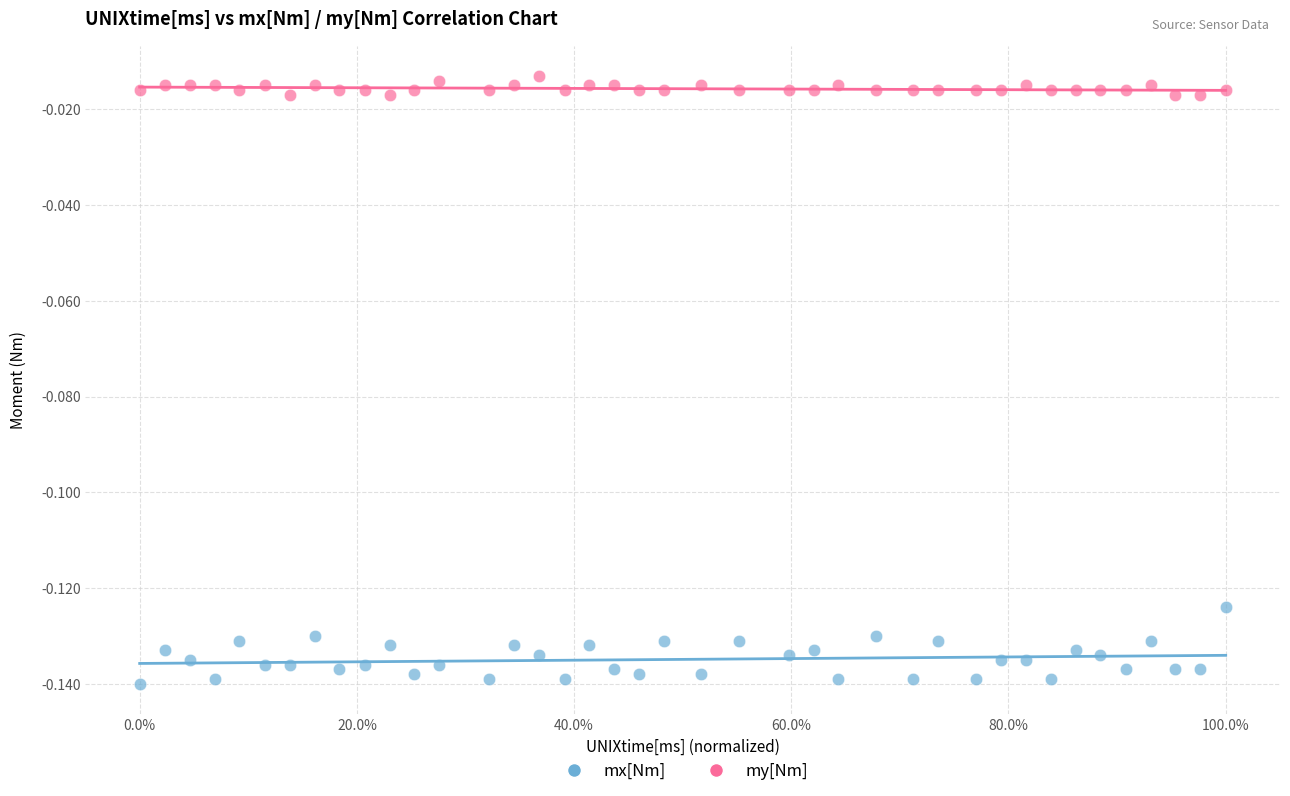

What are all the series names shown in the legend?

mx[Nm], my[Nm]